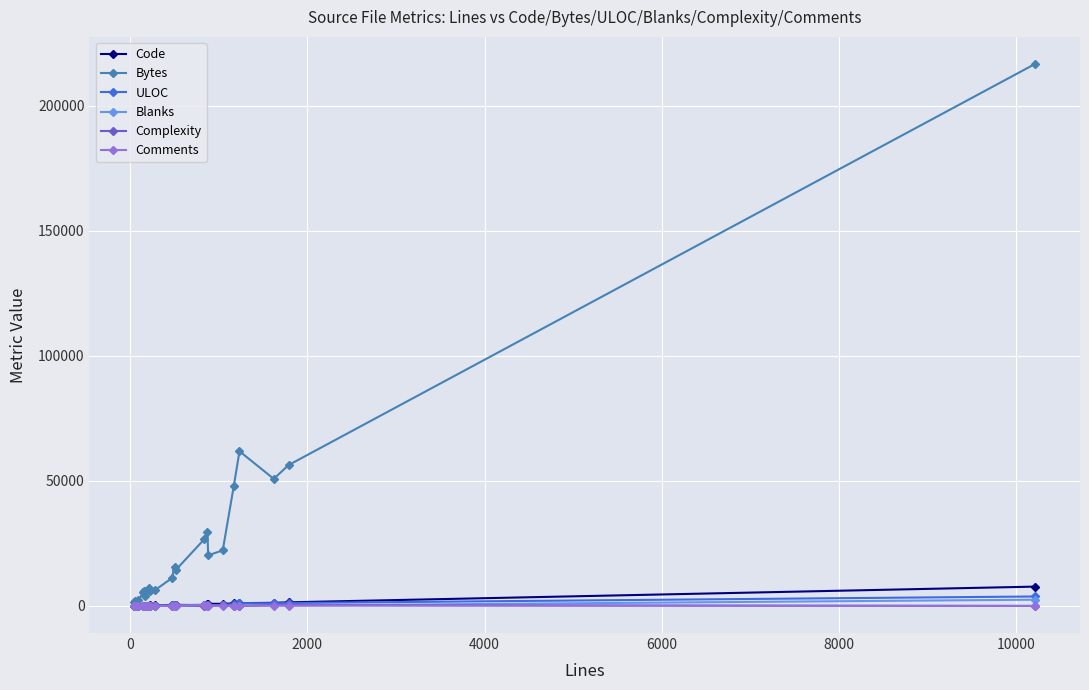

Which series has the largest total across all categories?

Bytes